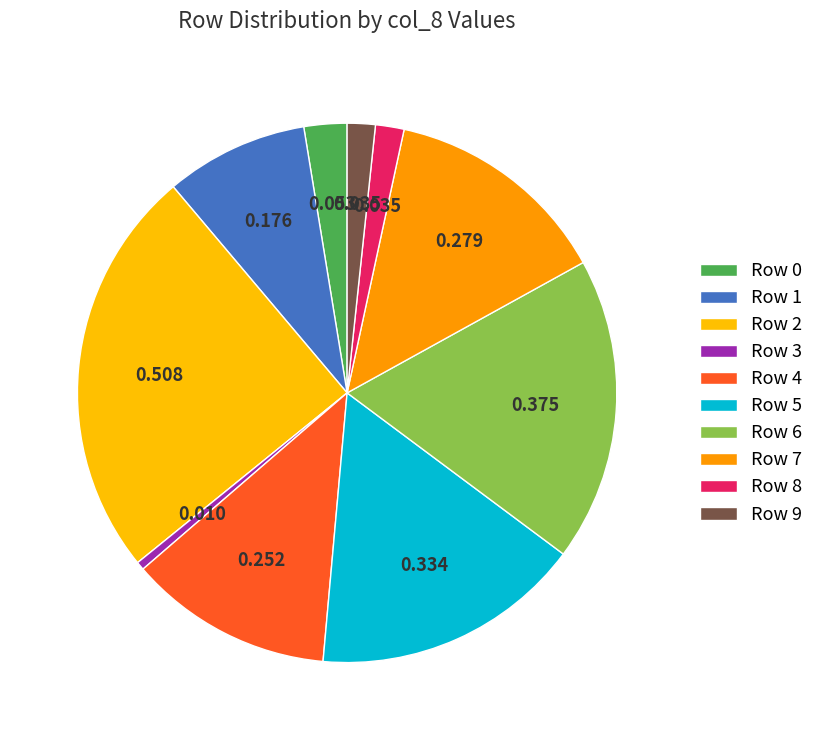

Is there any slice that represents more than half of the pie?

No